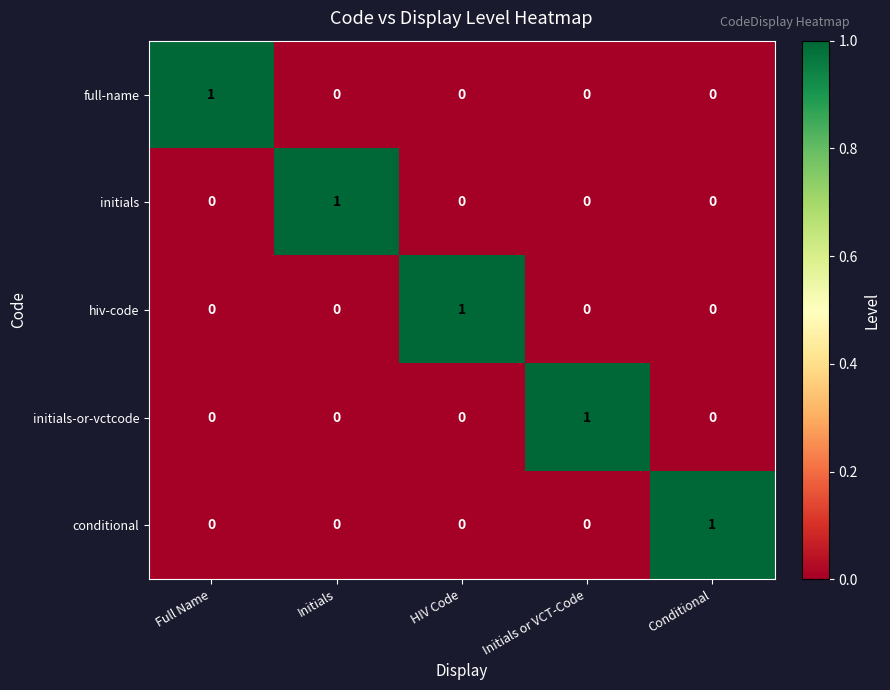

Reading left to right, transcribe all the data shown in this chart.

full-name: Full Name=1	Initials=0	HIV Code=0	Initials or VCT-Code=0	Conditional=0
initials: Full Name=0	Initials=1	HIV Code=0	Initials or VCT-Code=0	Conditional=0
hiv-code: Full Name=0	Initials=0	HIV Code=1	Initials or VCT-Code=0	Conditional=0
initials-or-vctcode: Full Name=0	Initials=0	HIV Code=0	Initials or VCT-Code=1	Conditional=0
conditional: Full Name=0	Initials=0	HIV Code=0	Initials or VCT-Code=0	Conditional=1